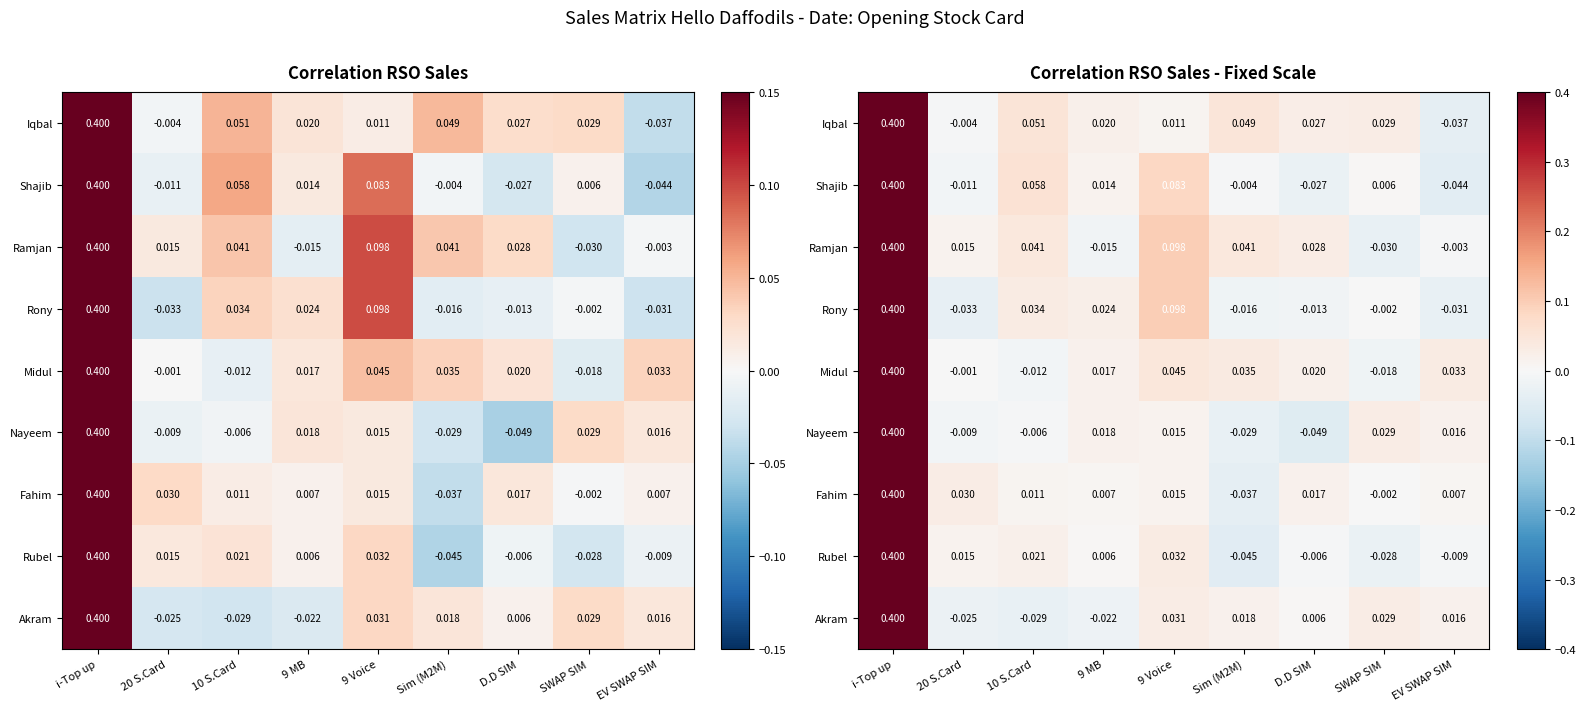

Where does the Rony series first go above 0?

i-Top up